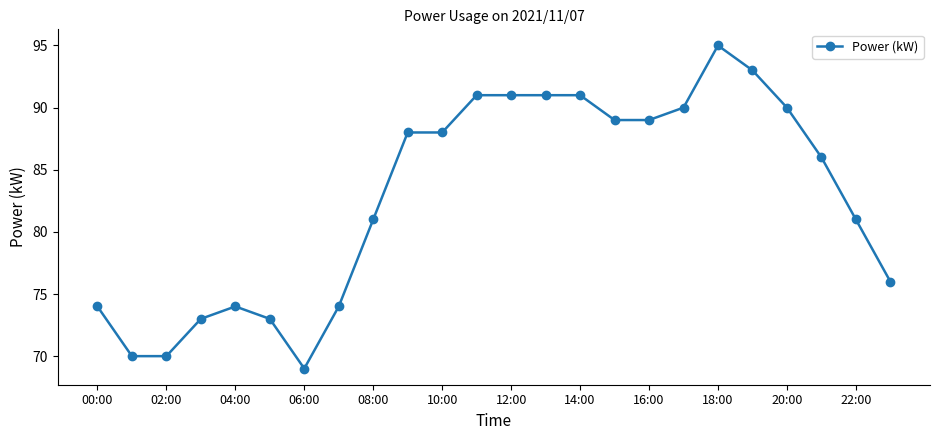

What is the difference between the maximum and minimum values?

26